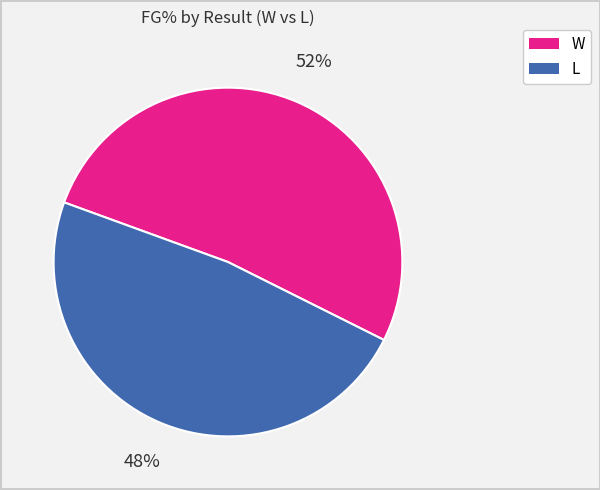

Approximately how many times larger is the value at L compared to W?

0.9